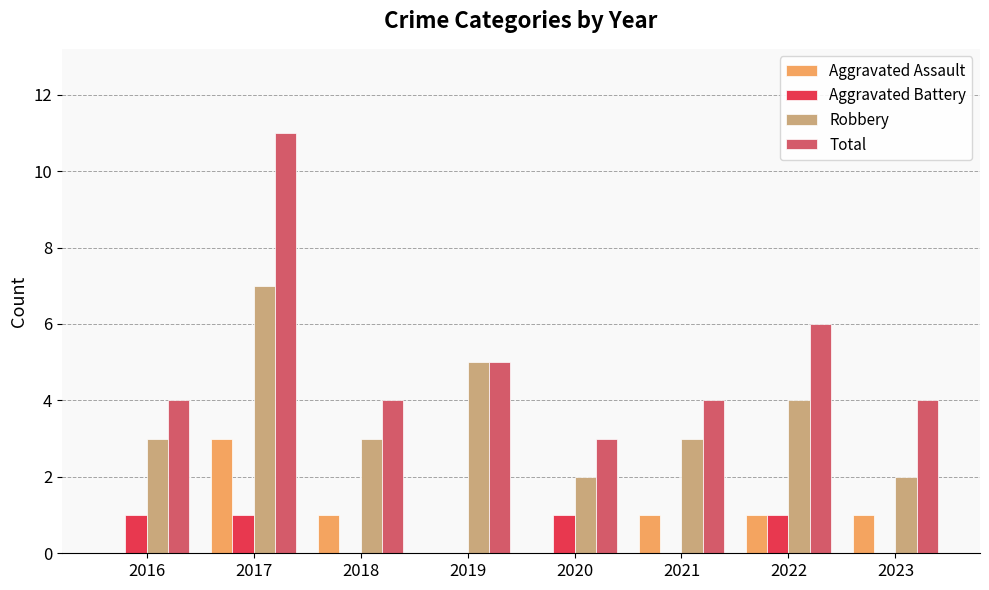

Between 2021 and 2022, which series saw the biggest shift?

Total